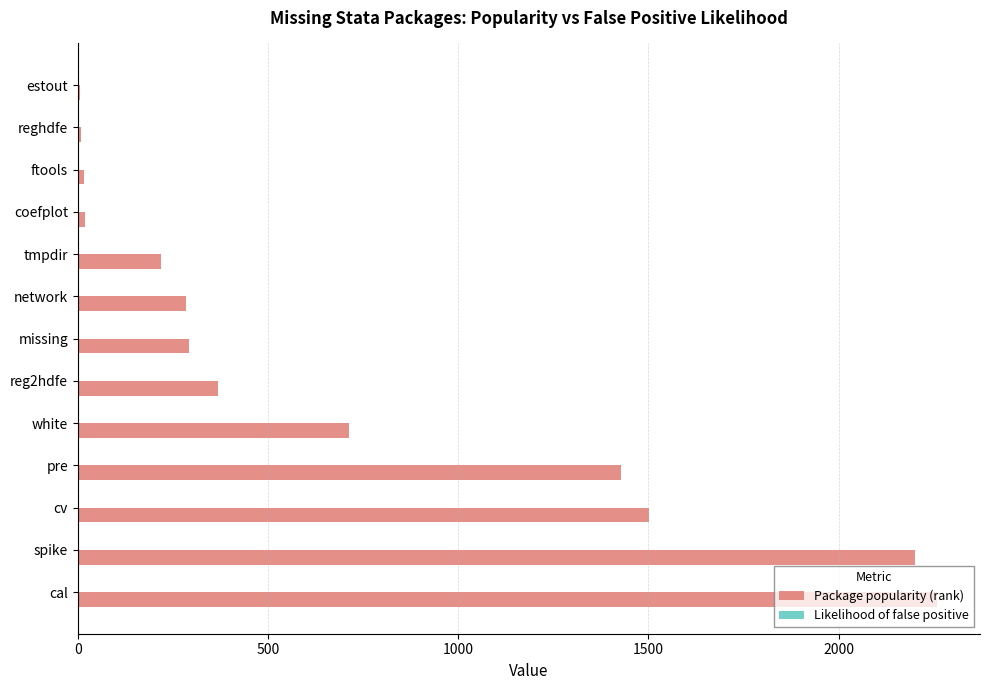

What is the sum of all Package popularity (rank) values?

9318.0